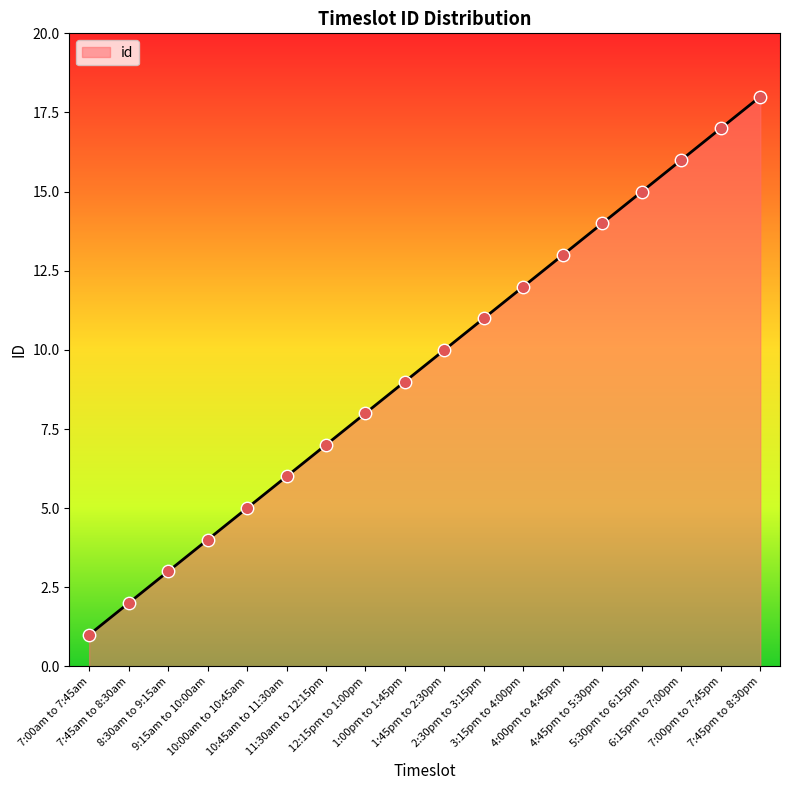

Approximately how many times larger is the value at 9:15am to 10:00am compared to 4:00pm to 4:45pm?

0.3